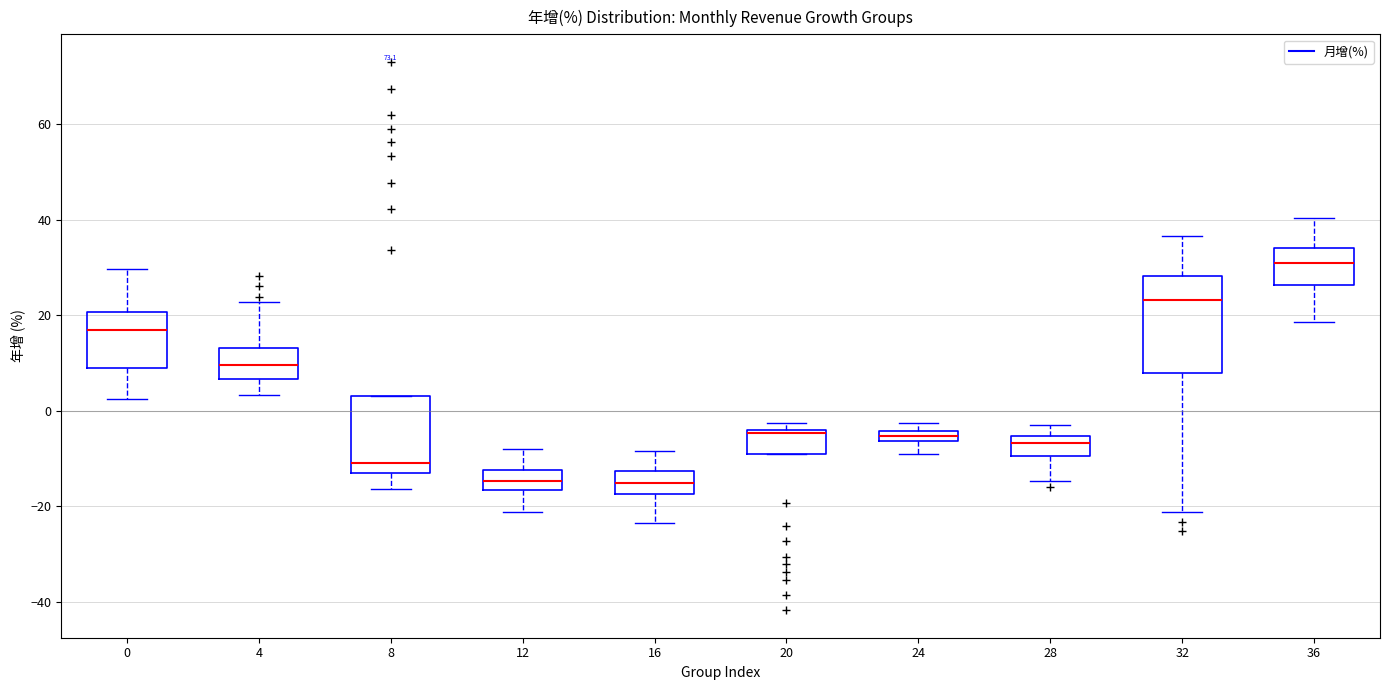

Comparing the boxes themselves (not the whiskers), which one is the tallest?

32